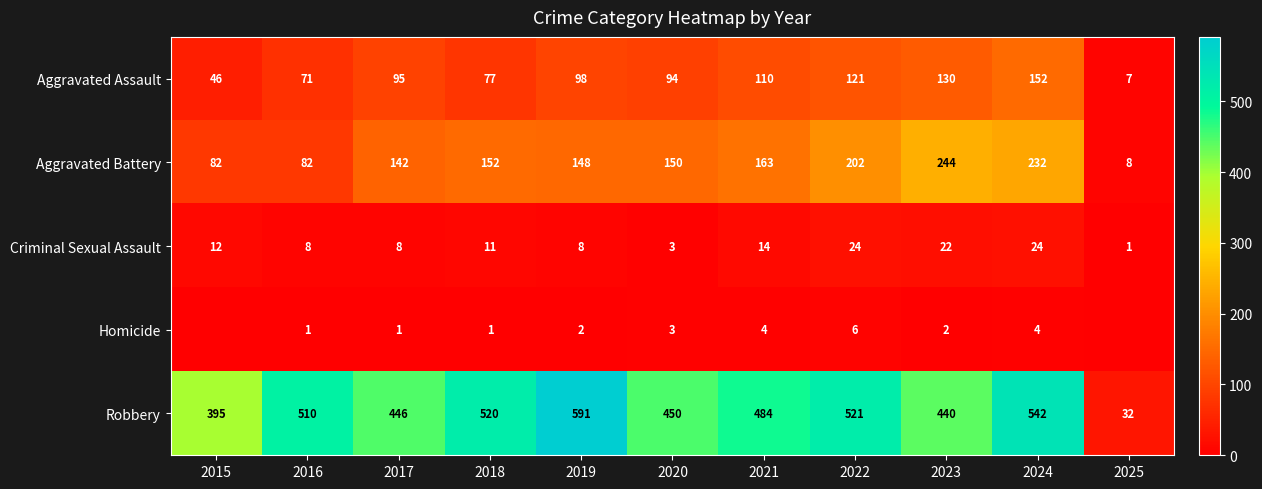

What is the sum of the Aggravated Battery values at 2018 and 2019?

300